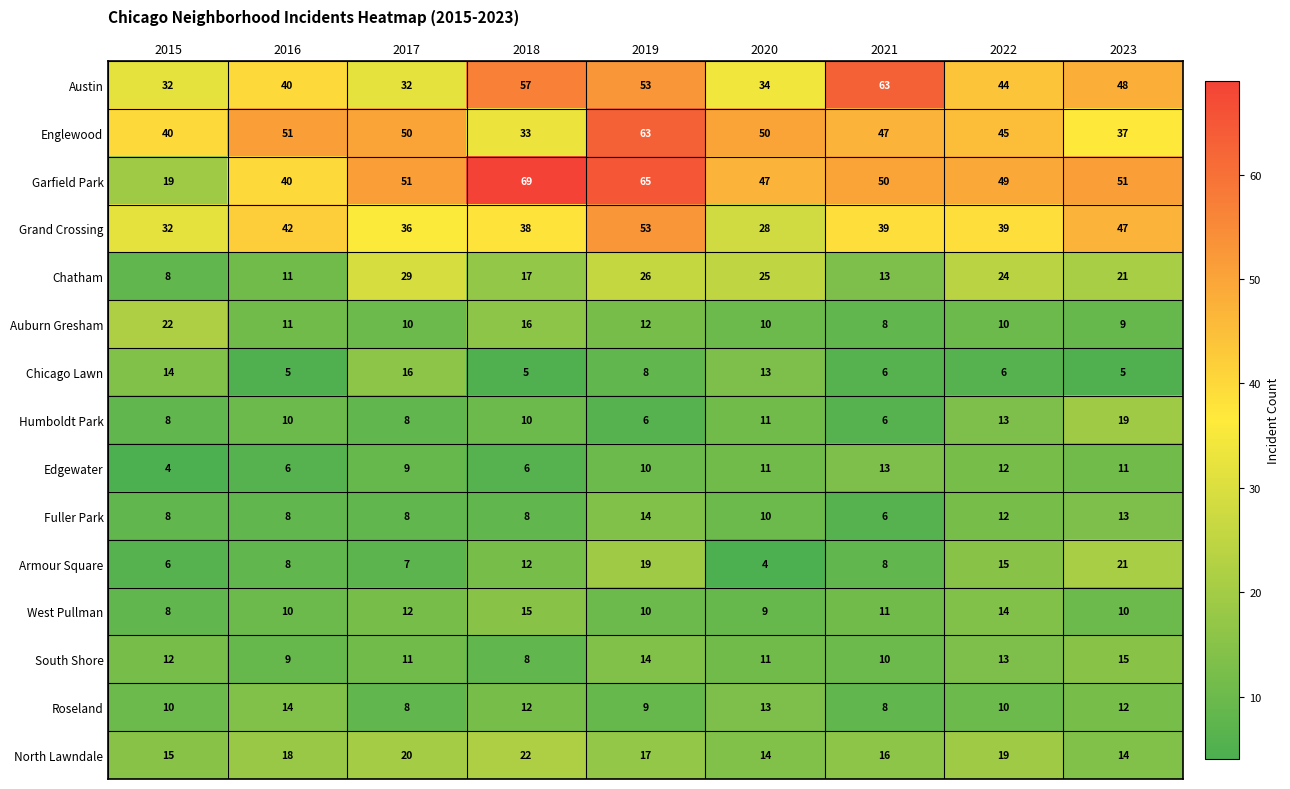

What is the sum of all Edgewater values?

82